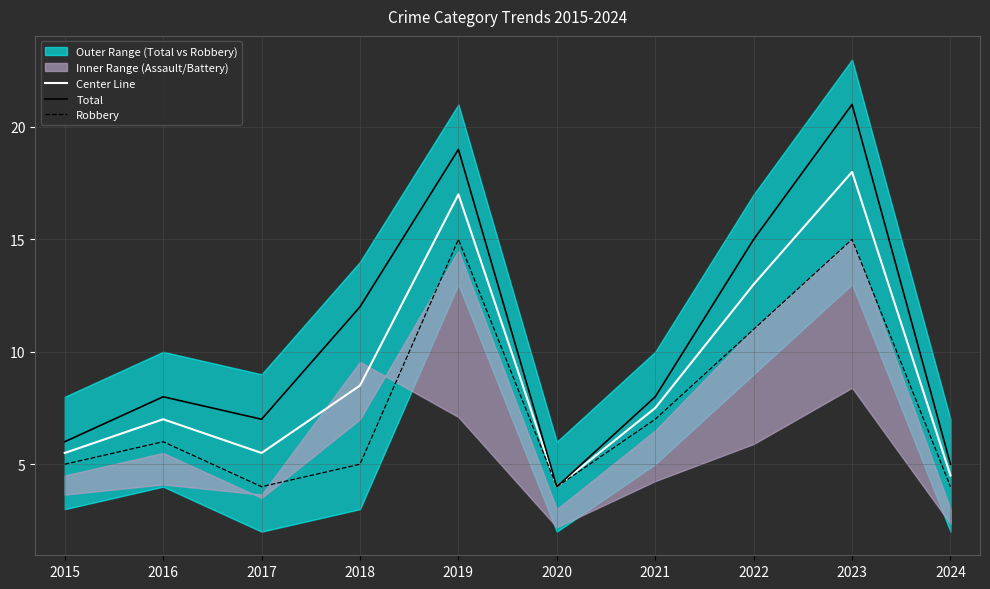

What is the average value of the Center Line series?

9.1